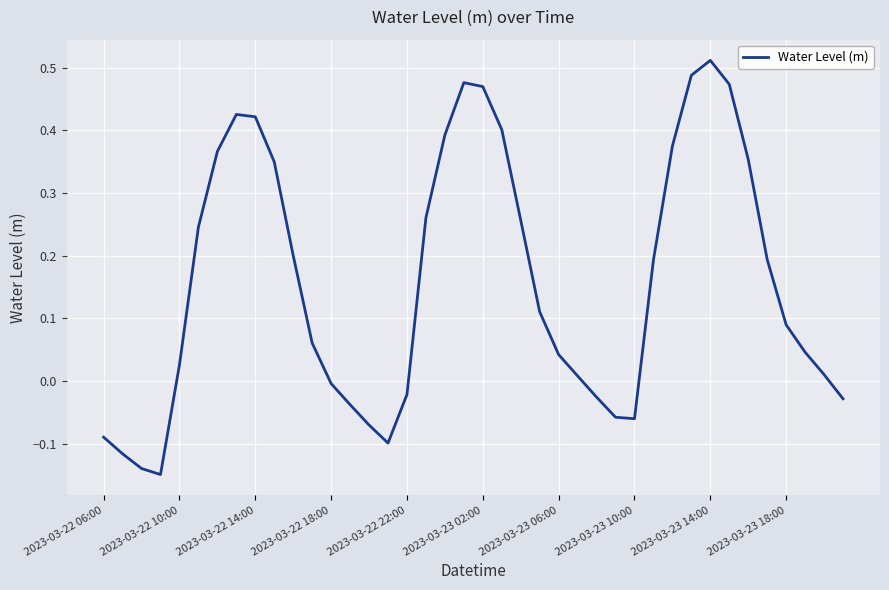

True or false: the data has more than 1 interior local peaks.

True